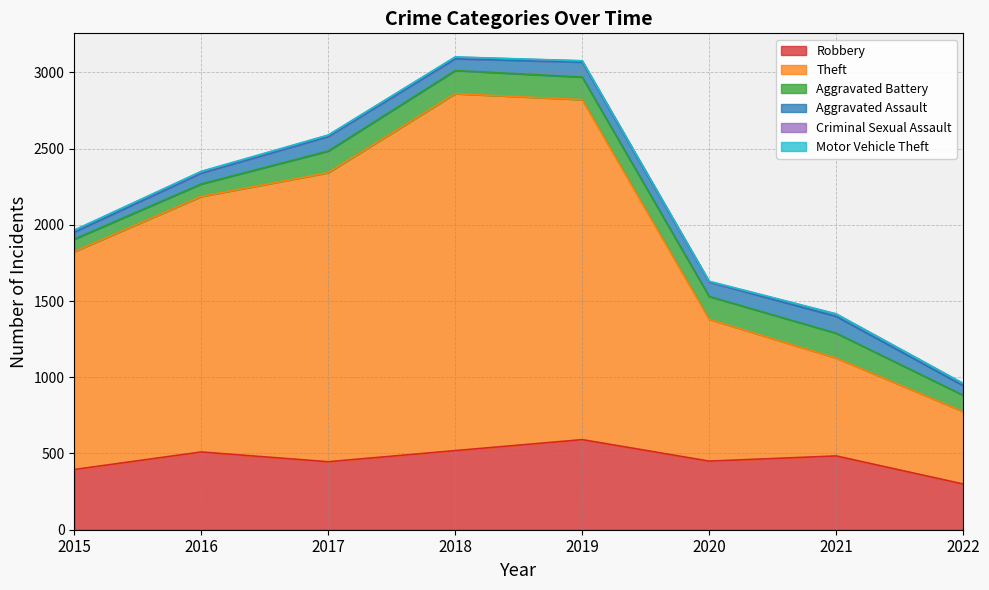

How many interior local valleys does the Criminal Sexual Assault series have?

1